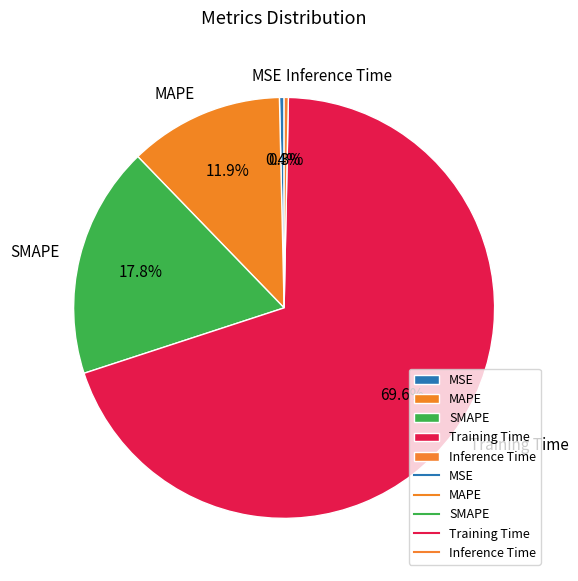

To the nearest percent, what portion does Training Time represent?

70%